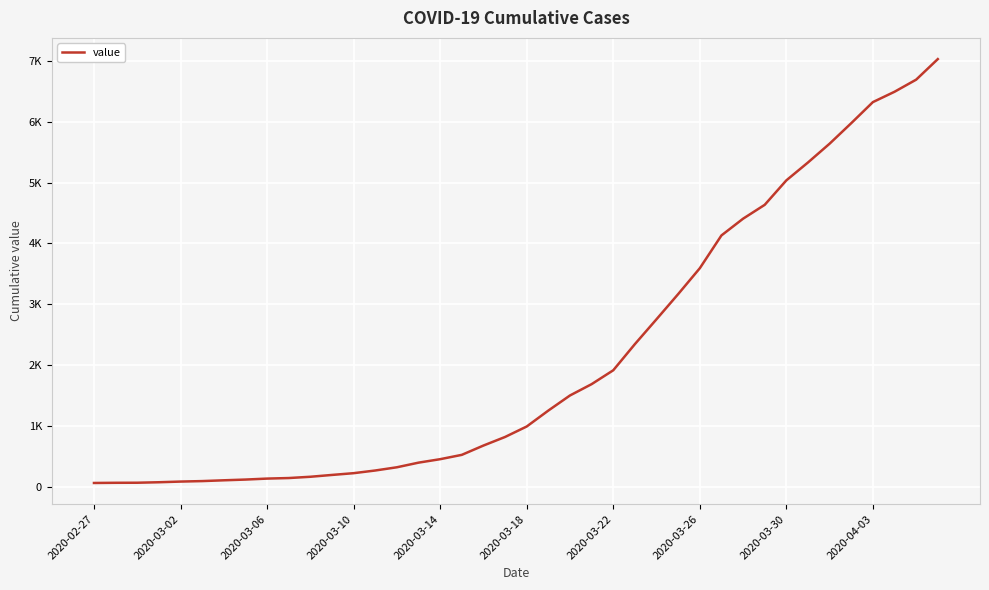

Is this an area chart (filled region under the line)?

No